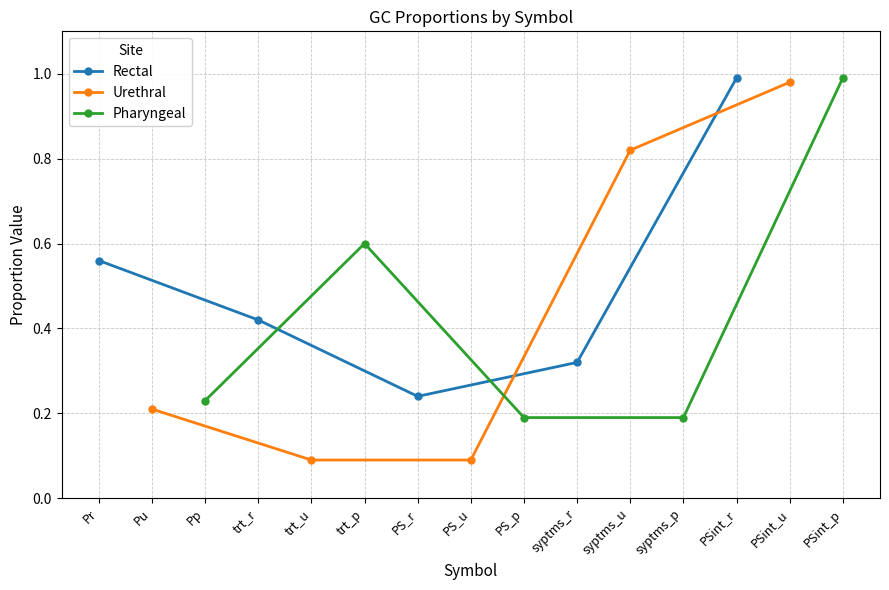

Is it true that Rectal equals 0.3 at trt_r?

False